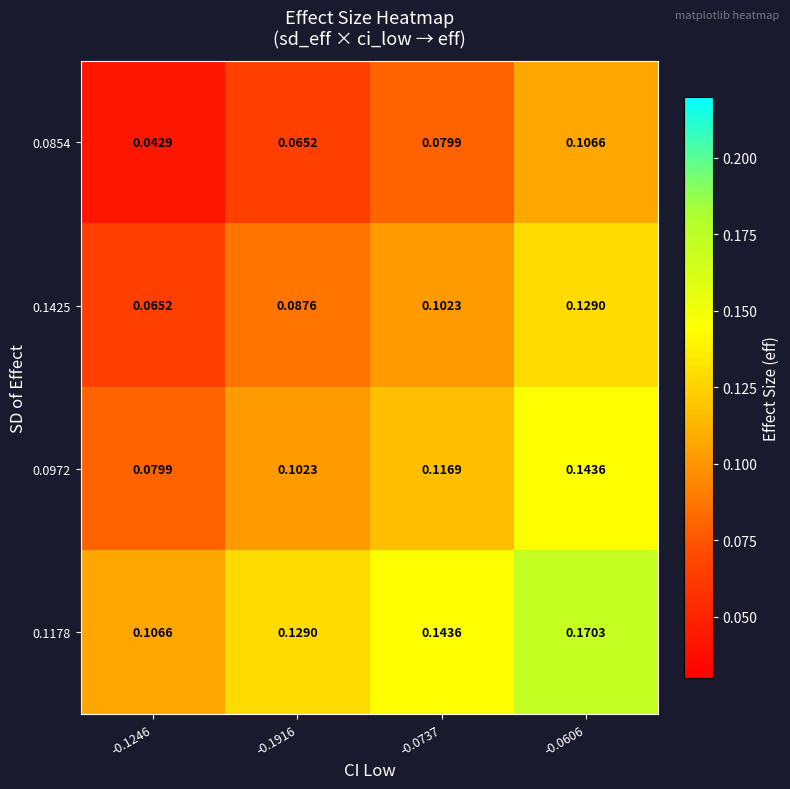

Which label corresponds to the largest value in the chart?

-0.0606